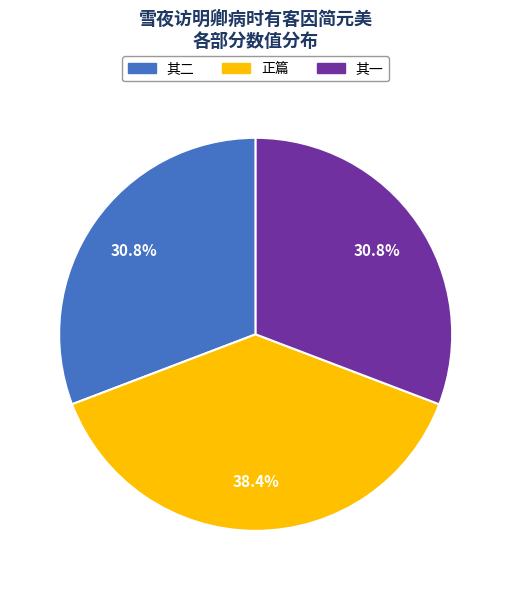

To the nearest percent, what is the average slice percentage?

33%